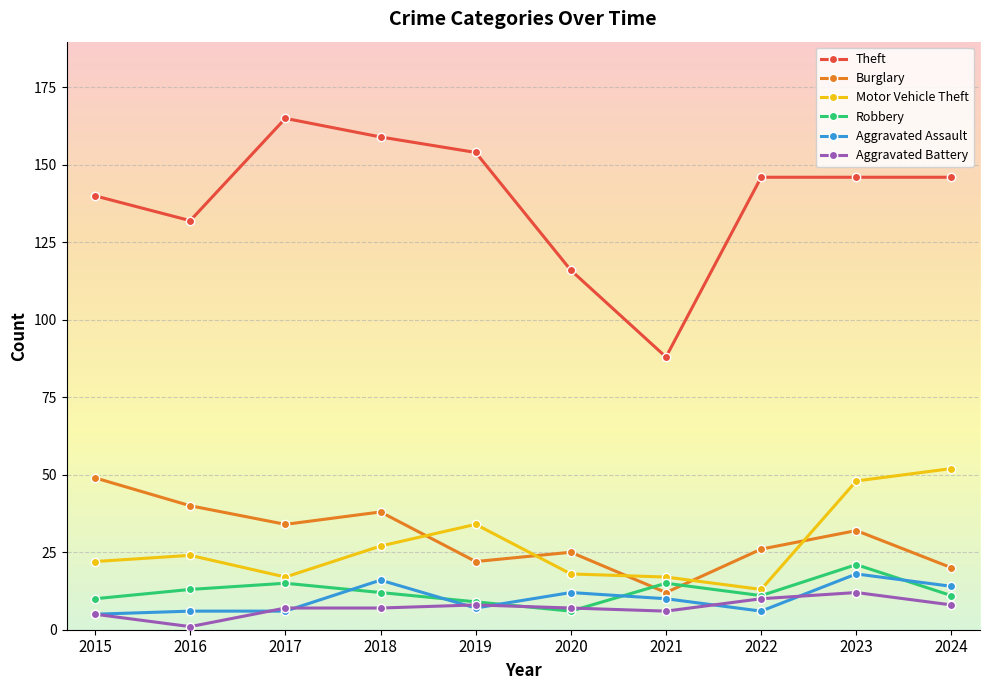

At which label is Theft closest to 126?

2016